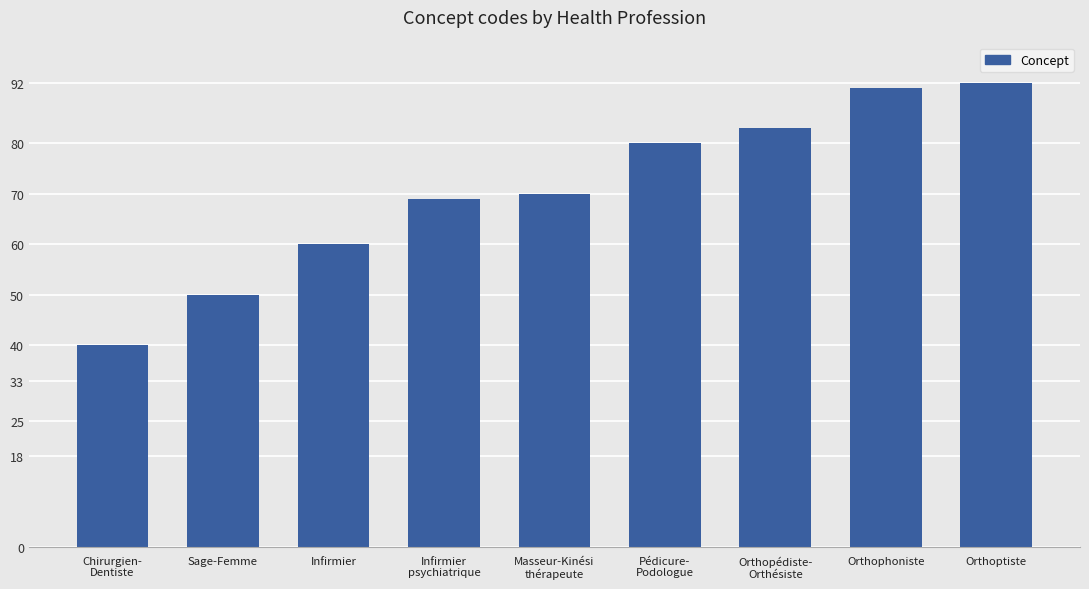

Which label corresponds to the smallest value in the chart?

Chirurgien-
Dentiste